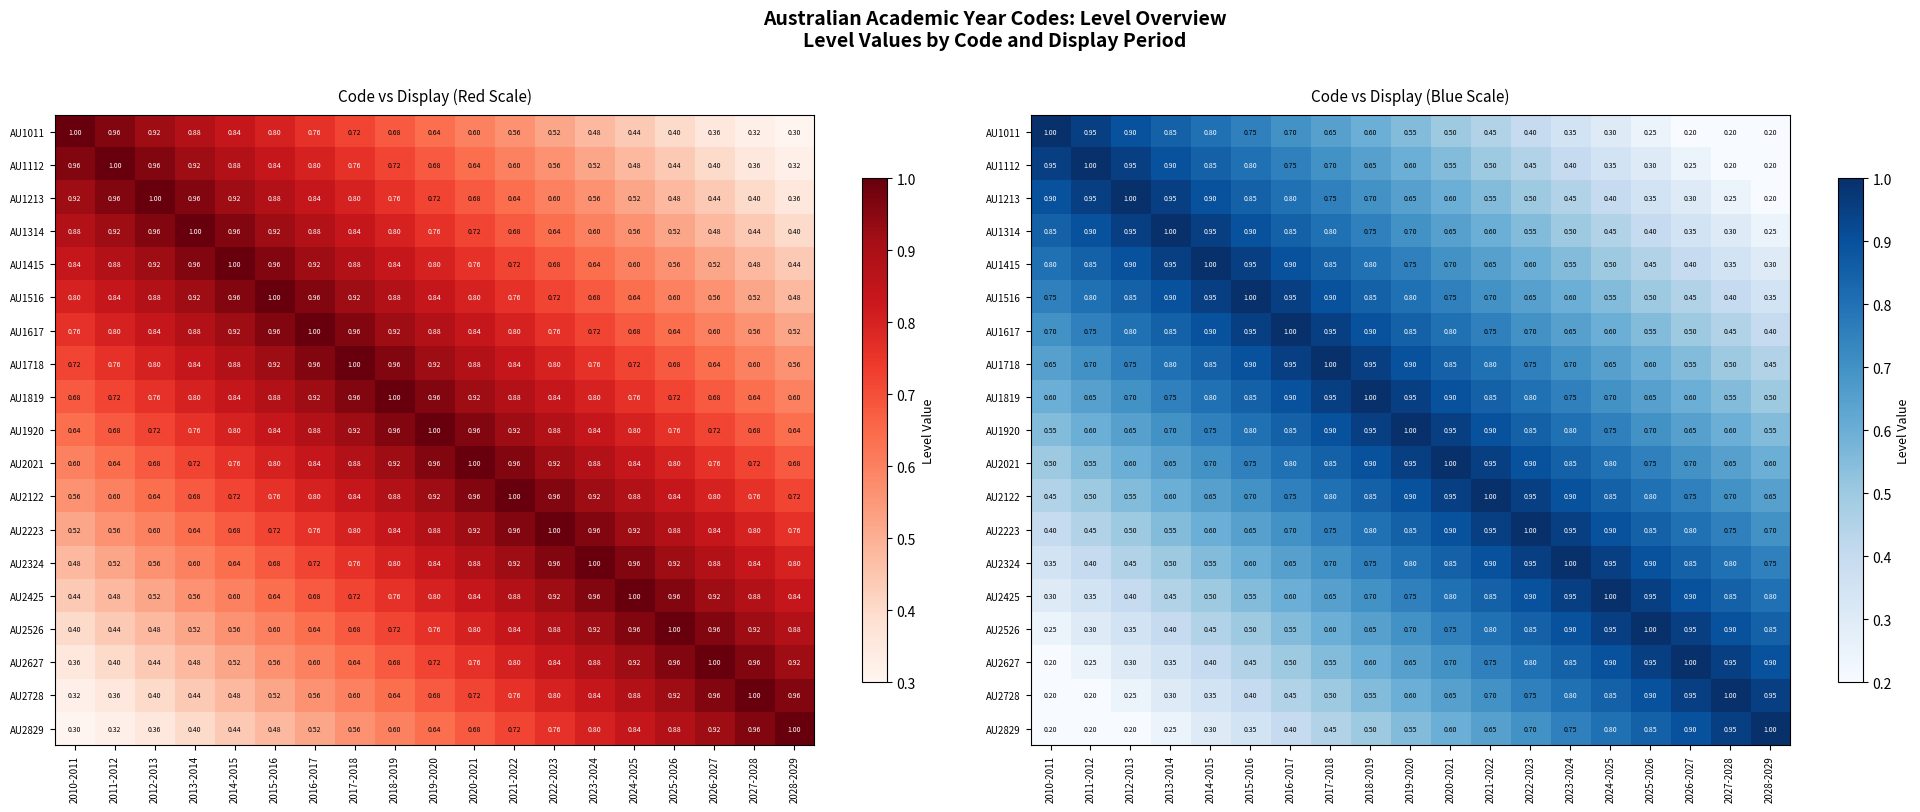

Which series has the largest range (max minus min)?

AU1011